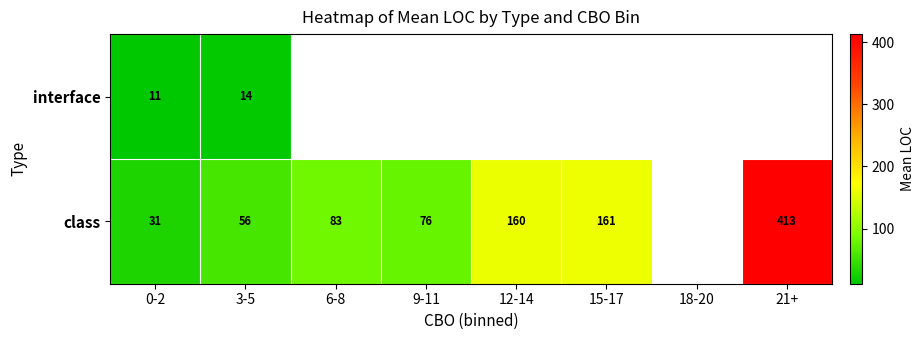

Is it true that interface equals 14 at 3-5?

True